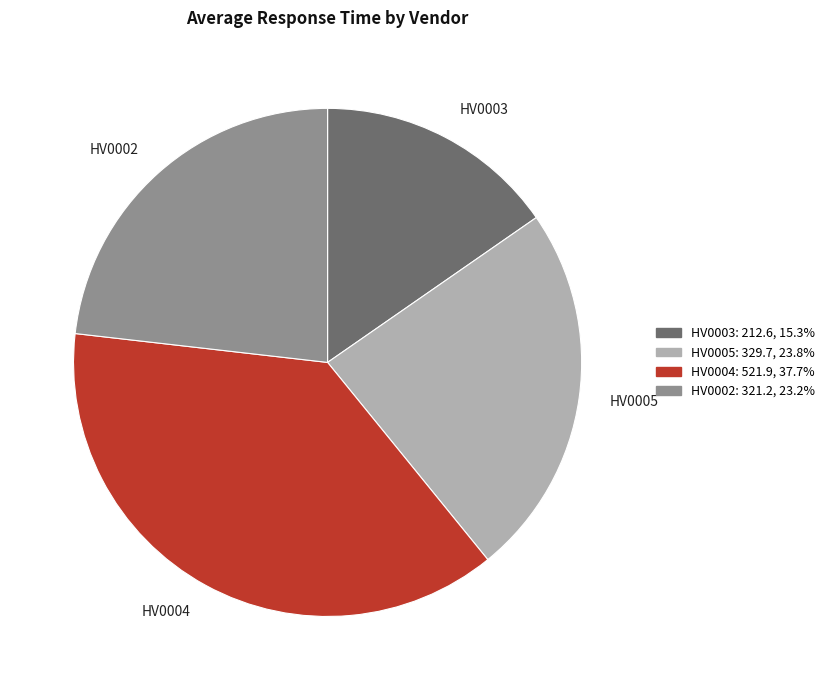

Does any single category account for the majority?

No